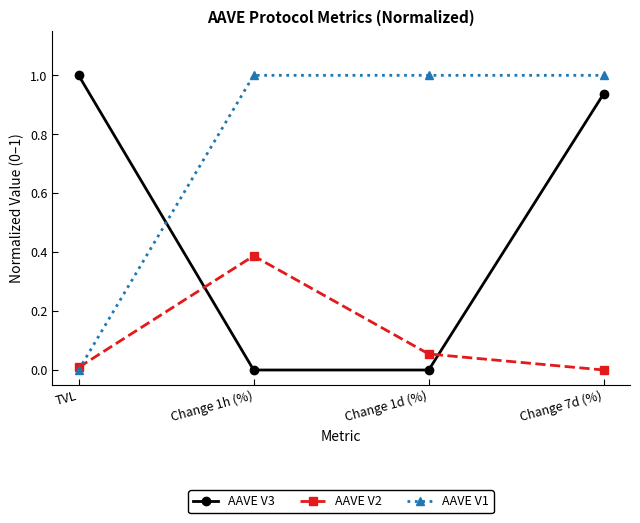

At which label does AAVE V3 reach its peak?

TVL